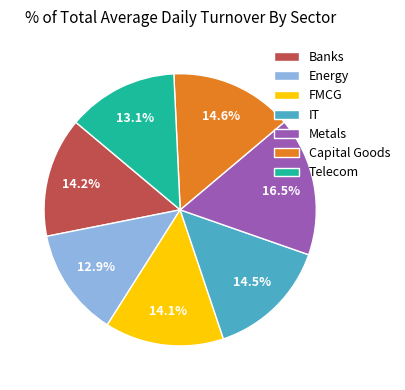

To the nearest percent, what portion does FMCG represent?

14%